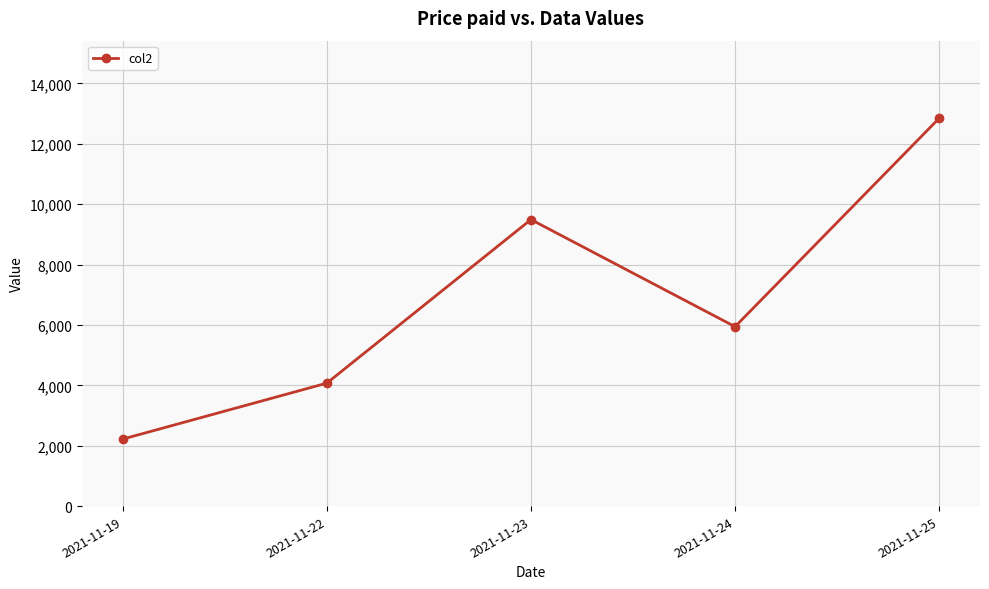

What is the difference between the maximum and minimum values?

10626